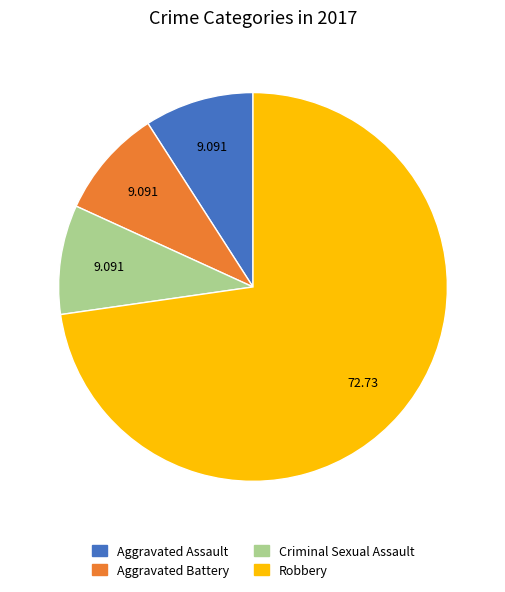

Does any single category account for the majority?

Yes